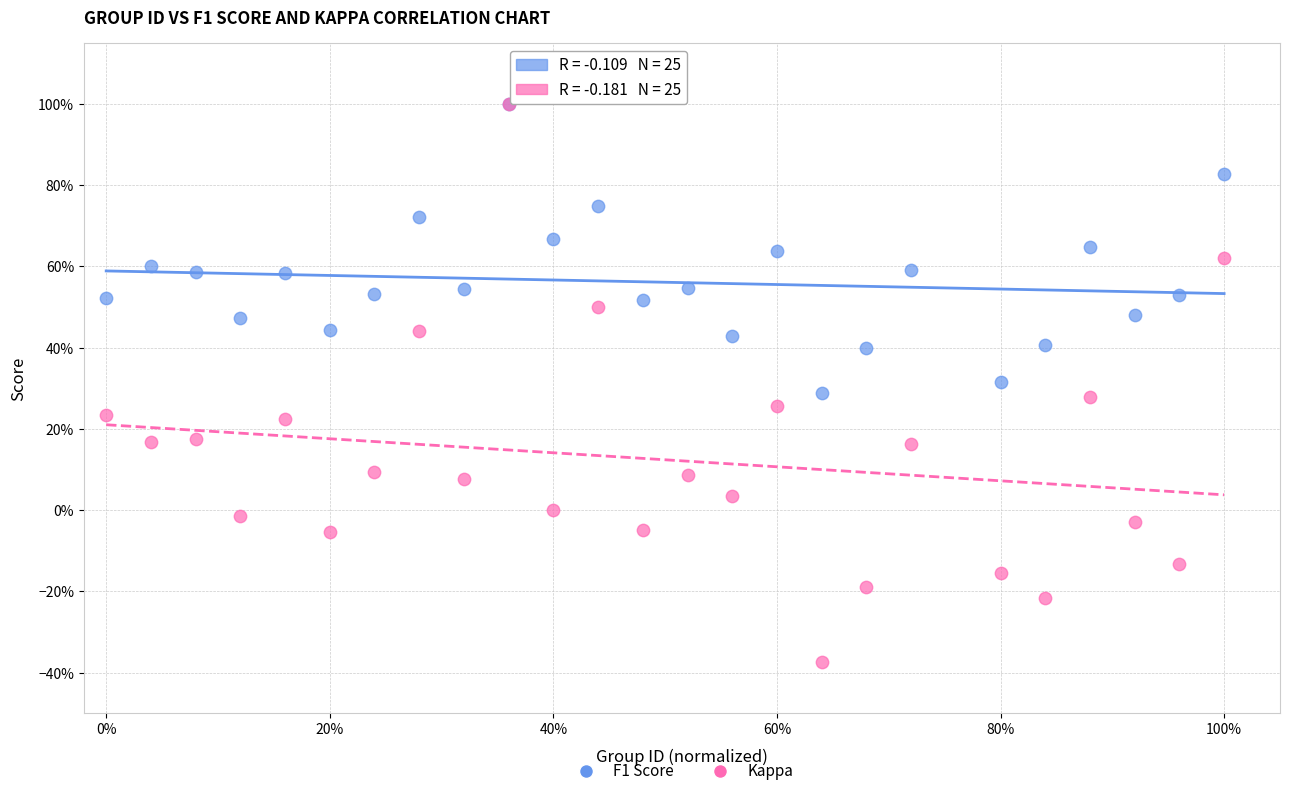

What are all the series names shown in the legend?

F1 Score, Kappa